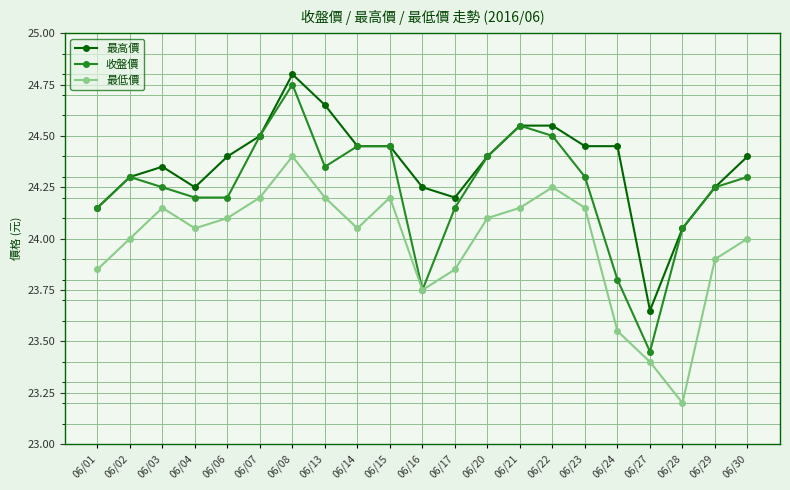

True or false: 最低價 and 最高價 cross at least once.

False